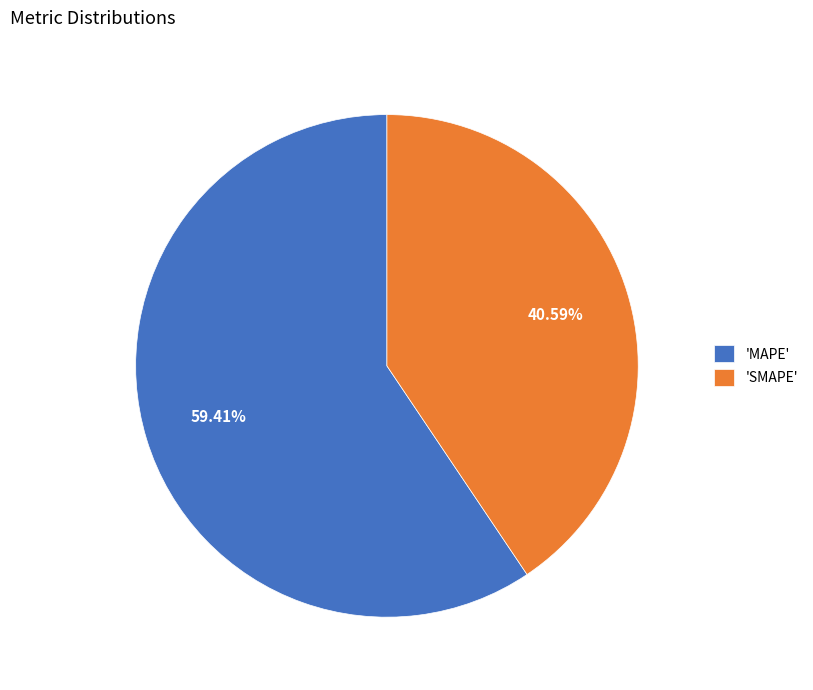

What is the majority slice?

'MAPE'